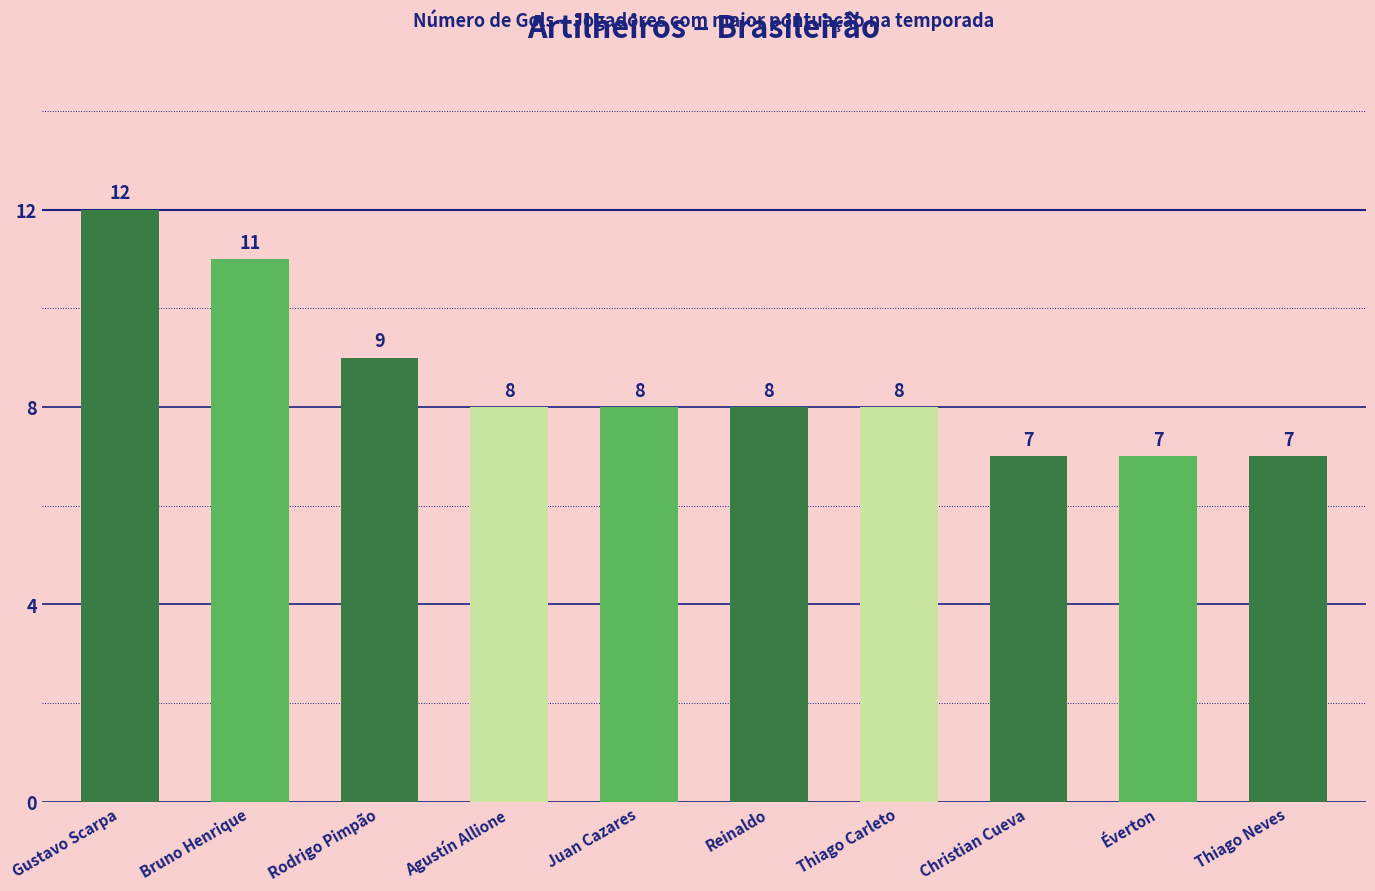

What position from the right is Thiago Neves?

1